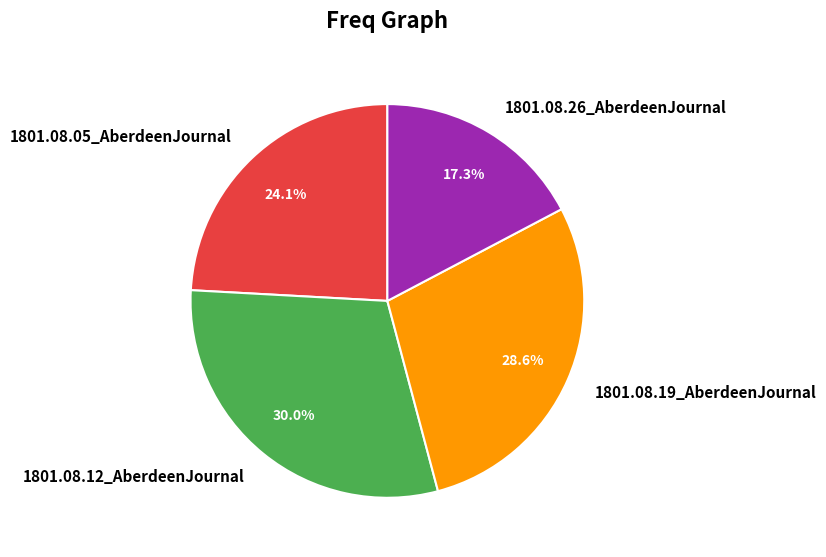

Which category has the smallest portion of the pie?

1801.08.26_AberdeenJournal